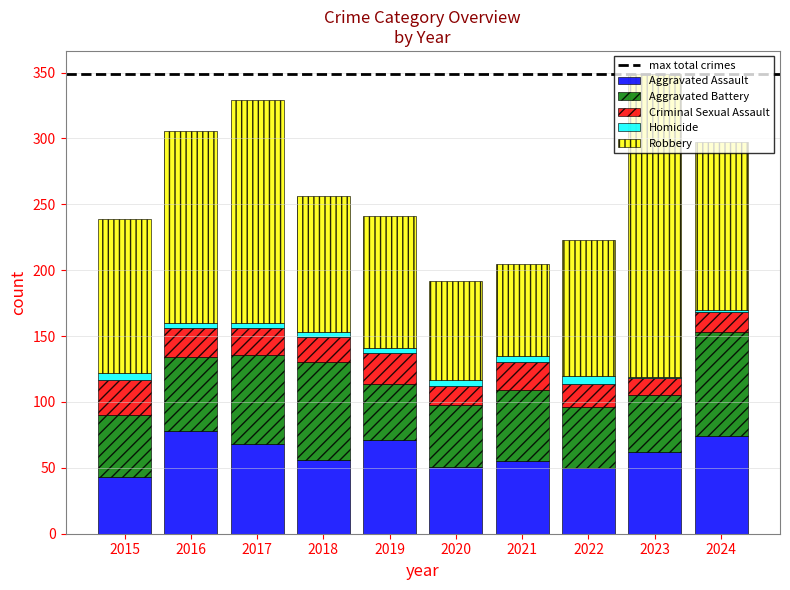

Count the number of categories in the chart.

10